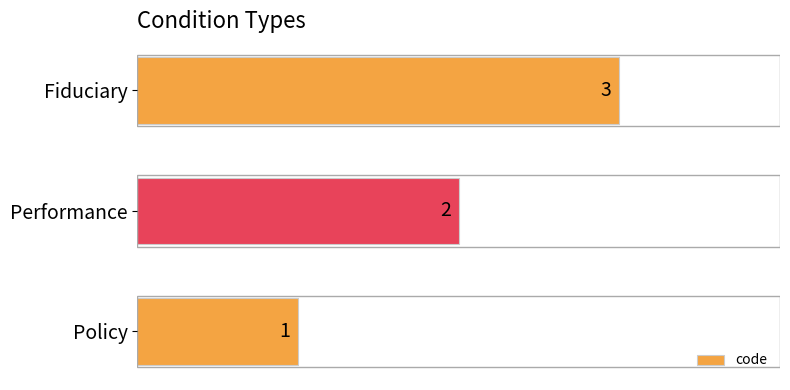

Rank the categories by value from lowest to highest.

Policy, Performance, Fiduciary